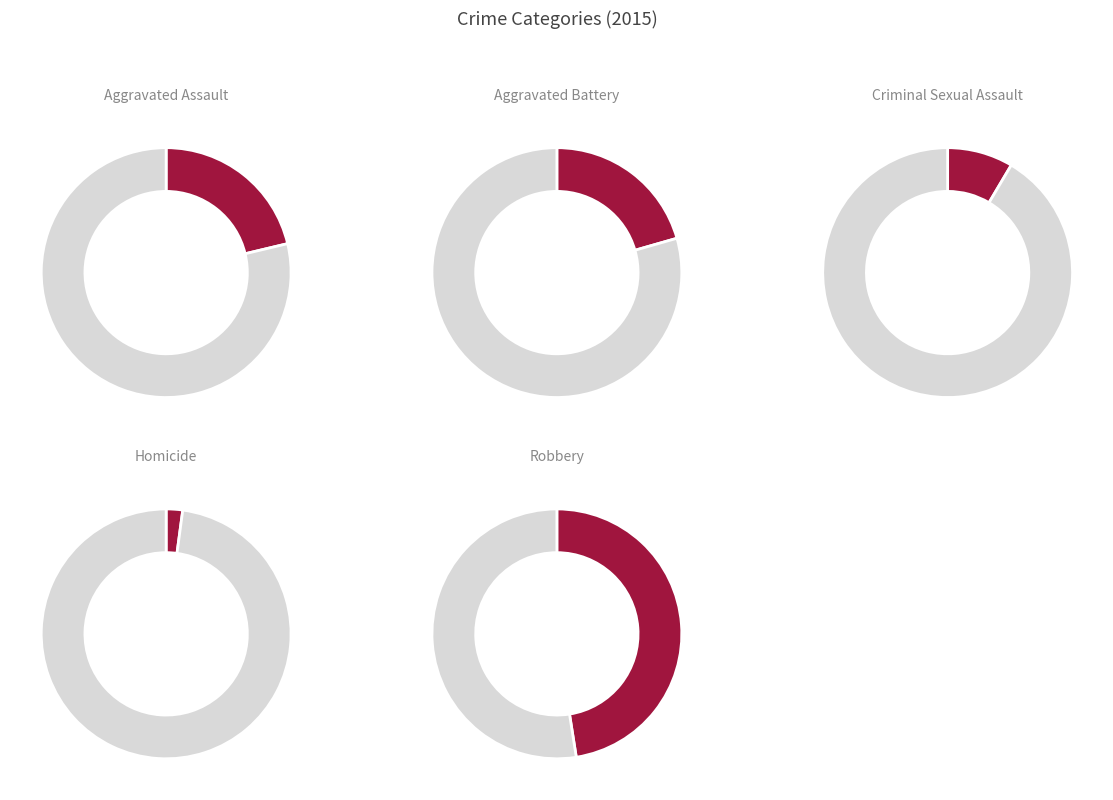

To the nearest percent, what is the combined percentage of Criminal Sexual Assault and Aggravated Assault?

30%